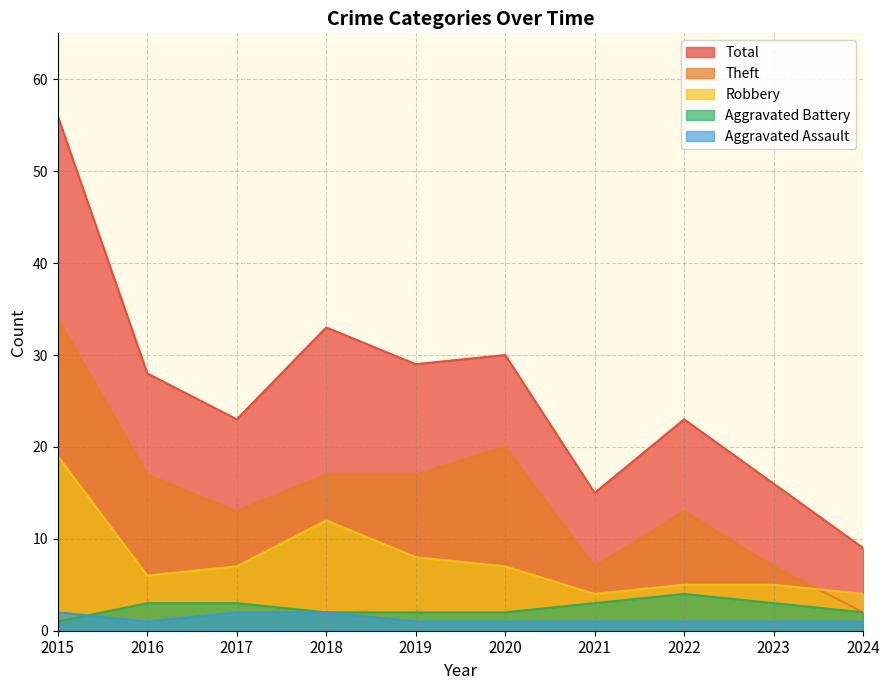

Which series has the widest spread of values?

Total